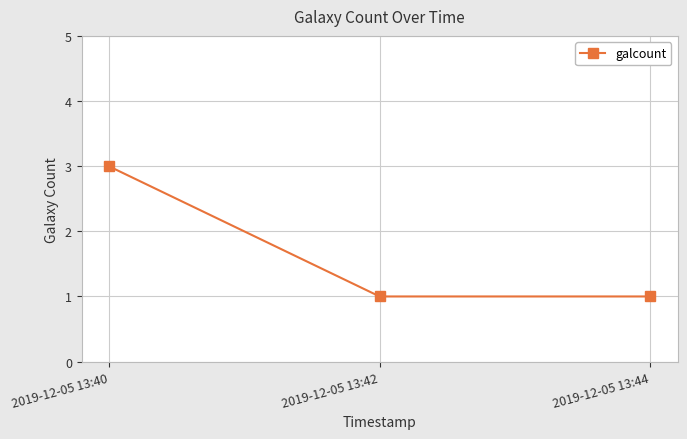

What is the greatest value displayed?

3